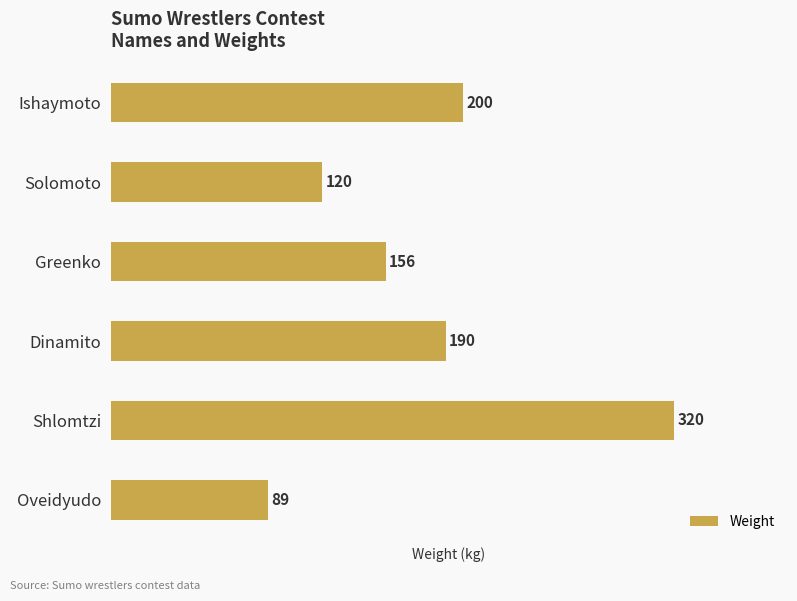

Reading top to bottom, list all the values displayed in this chart.

Ishaymoto=200	Solomoto=120	Greenko=156	Dinamito=190	Shlomtzi=320	Oveidyudo=89